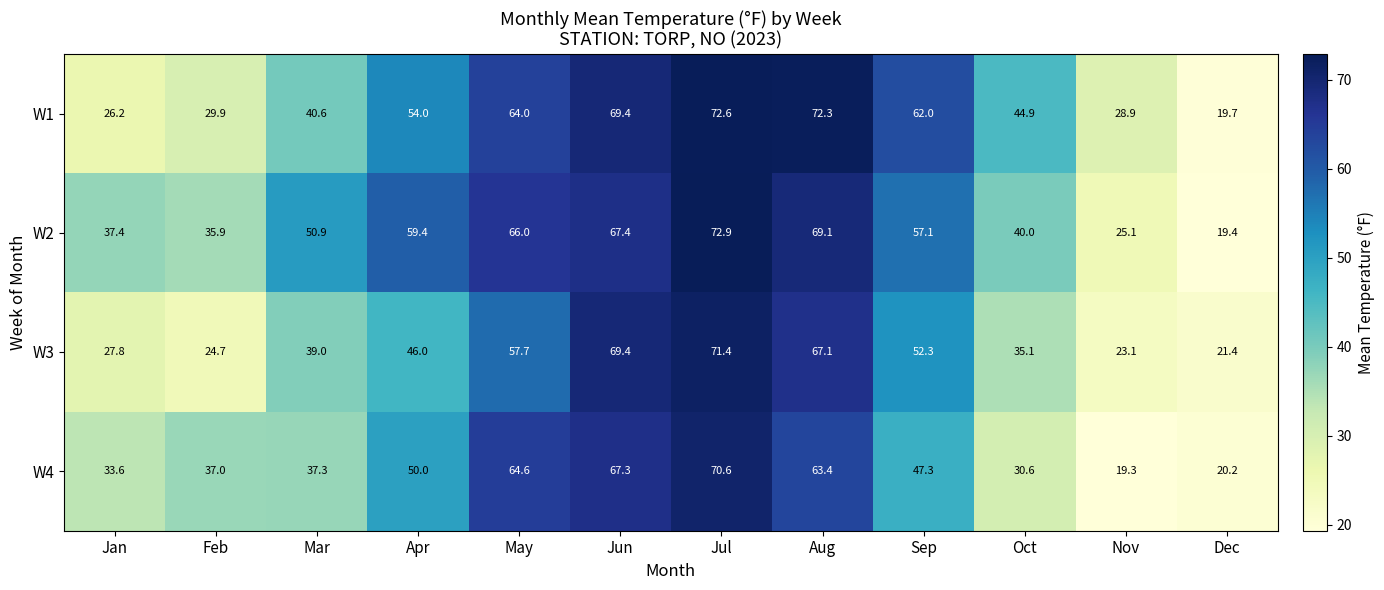

Rank the series by their maximum value, from lowest to highest.

W4, W3, W1, W2